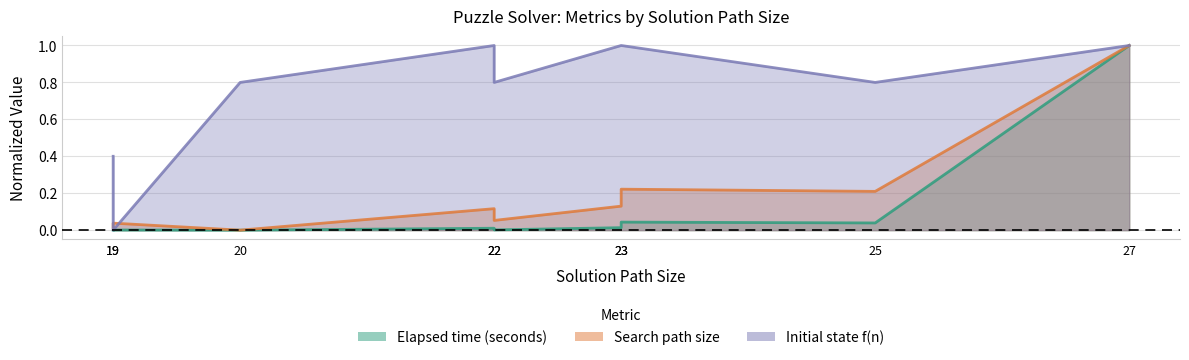

What is the greatest value displayed?

1.0